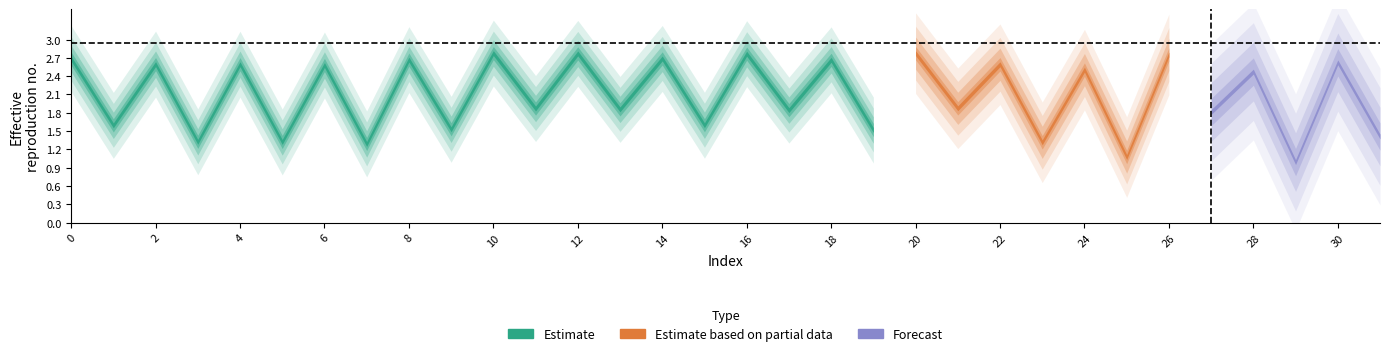

At which category does the data reach its first local valley?

1